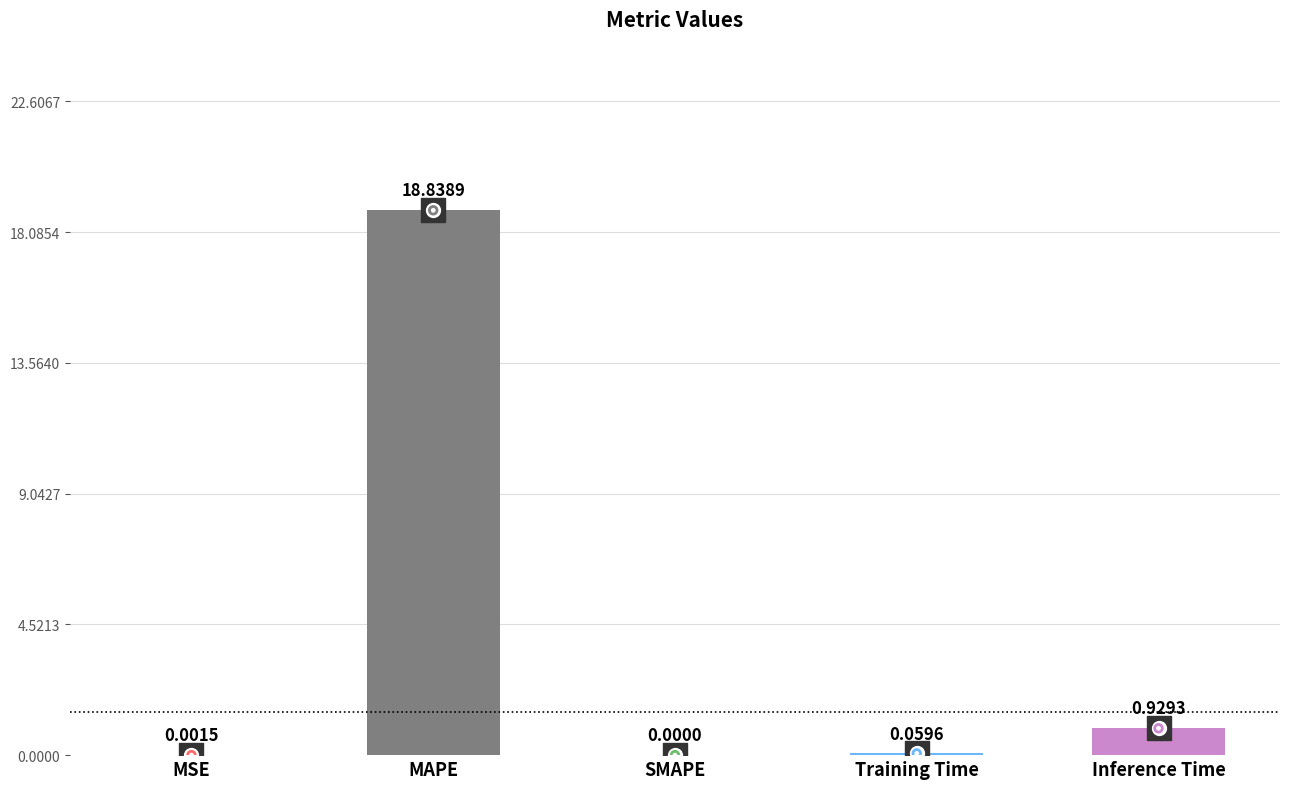

Which has a higher value, MSE or MAPE?

MAPE